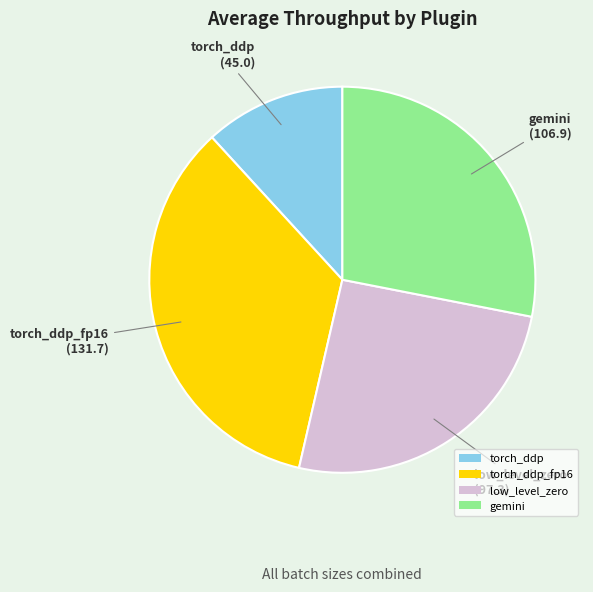

True or false: gemini accounts for 28% of the total.

True